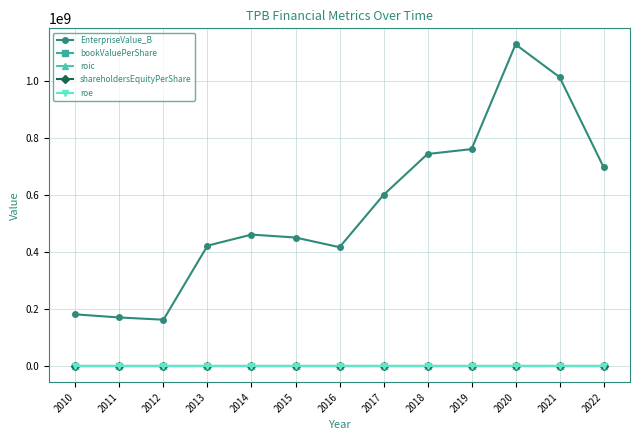

The shareholdersEquityPerShare series shows 2.1 at 2016. True or false?

True